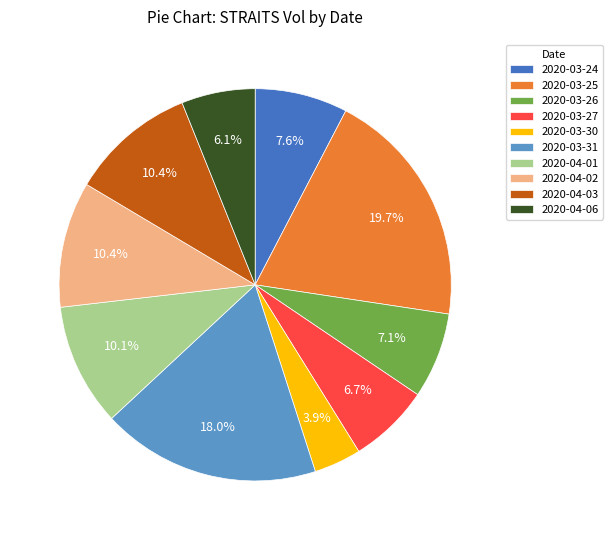

Is there any slice that represents more than half of the pie?

No